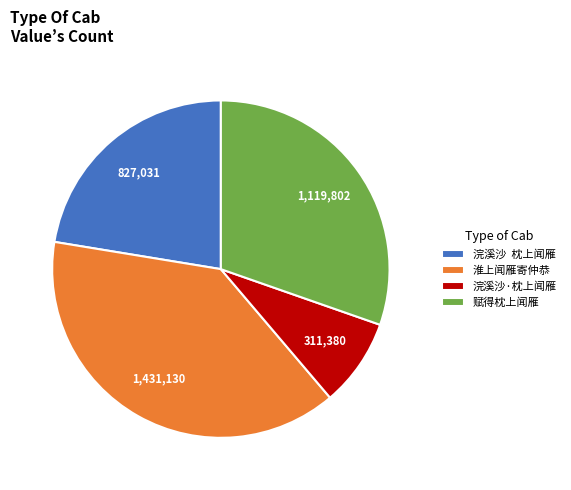

Rank the categories by value from lowest to highest.

浣溪沙·枕上闻雁, 浣溪沙 枕上闻雁, 赋得枕上闻雁, 淮上闻雁寄仲恭